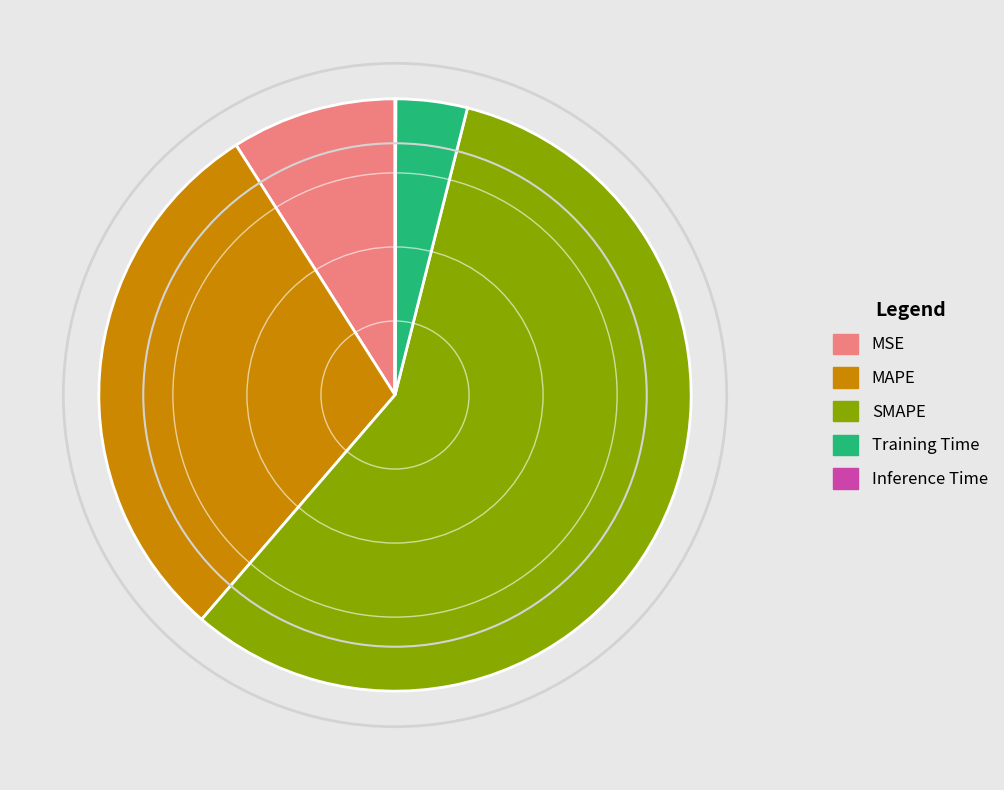

Is the sum of MSE and MAPE greater than half?

No